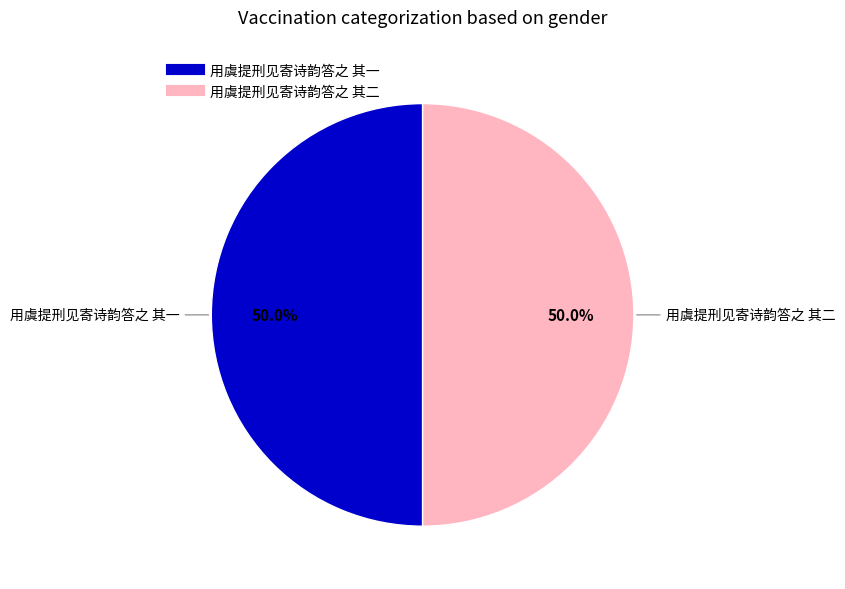

How many slices are in this pie chart?

2